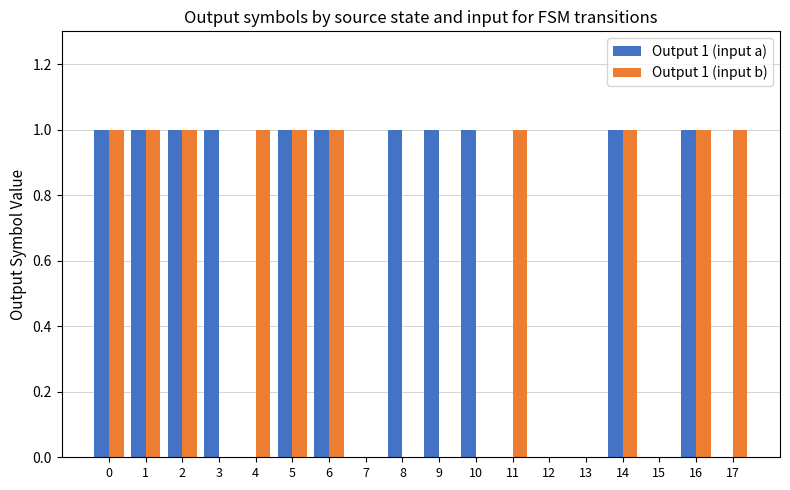

Which series changed the most between 11 and 16?

Output 1 (input a)